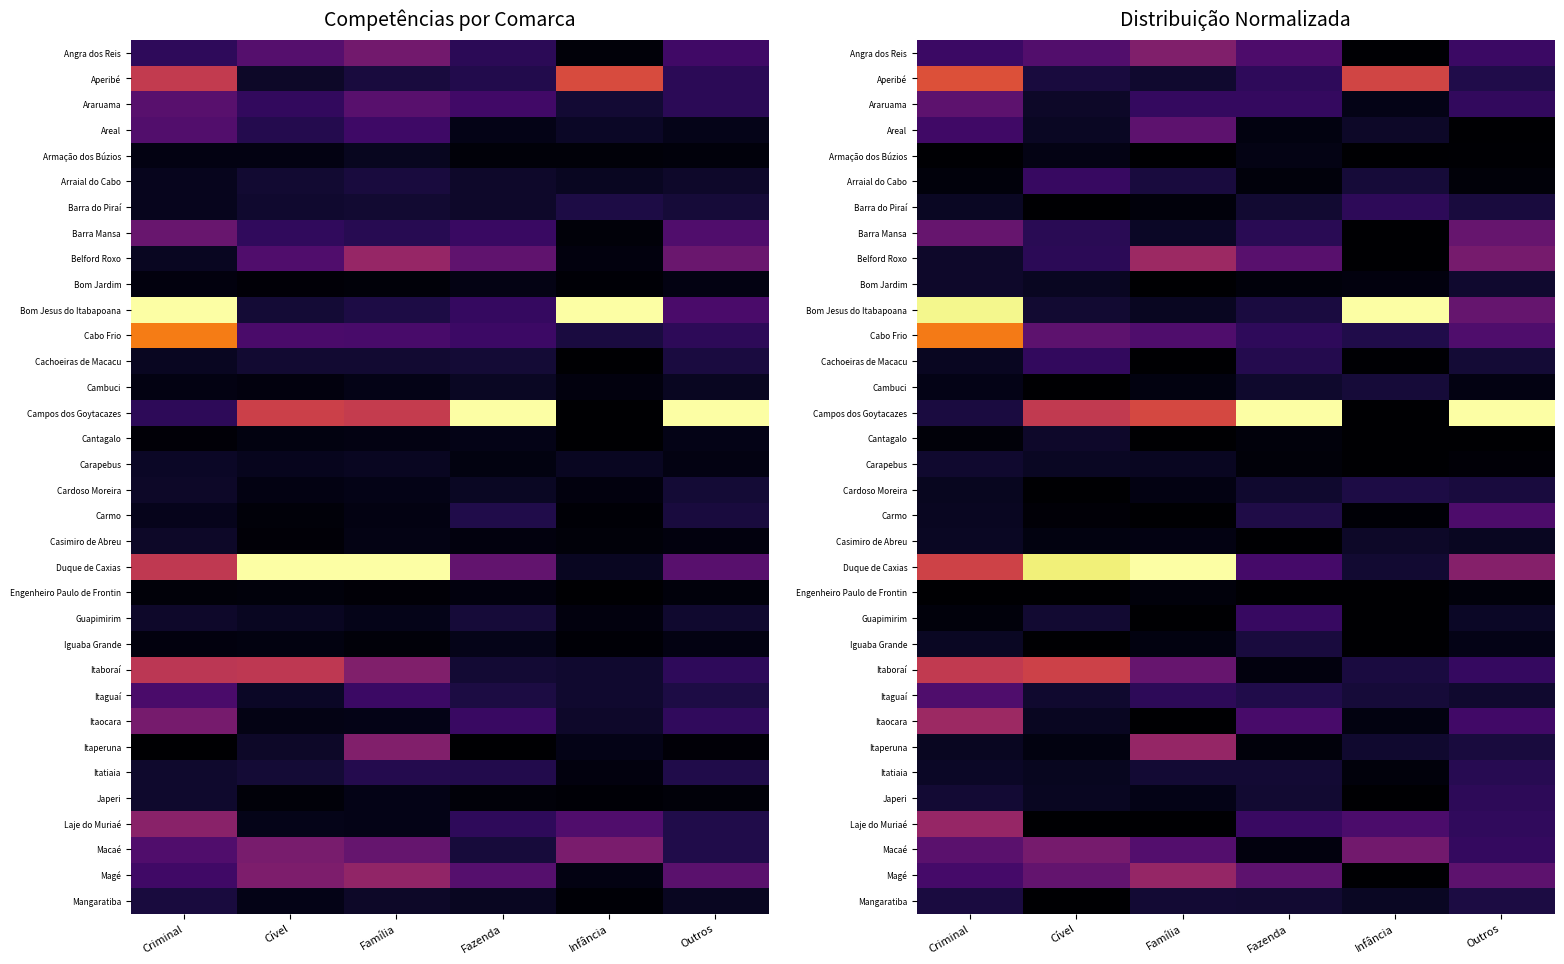

How many distinct data groups are displayed?

34